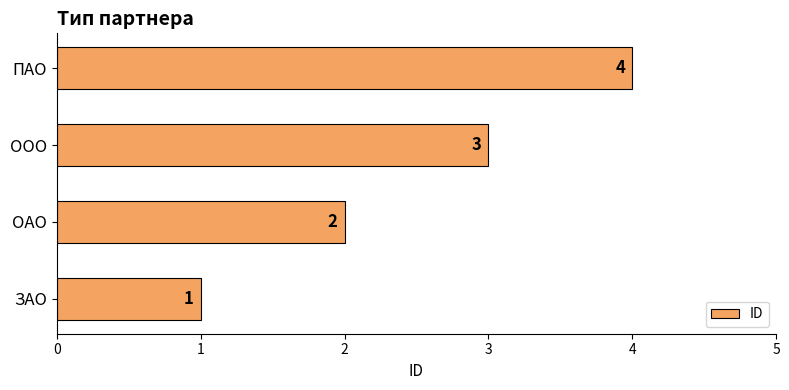

What is the greatest value displayed?

4